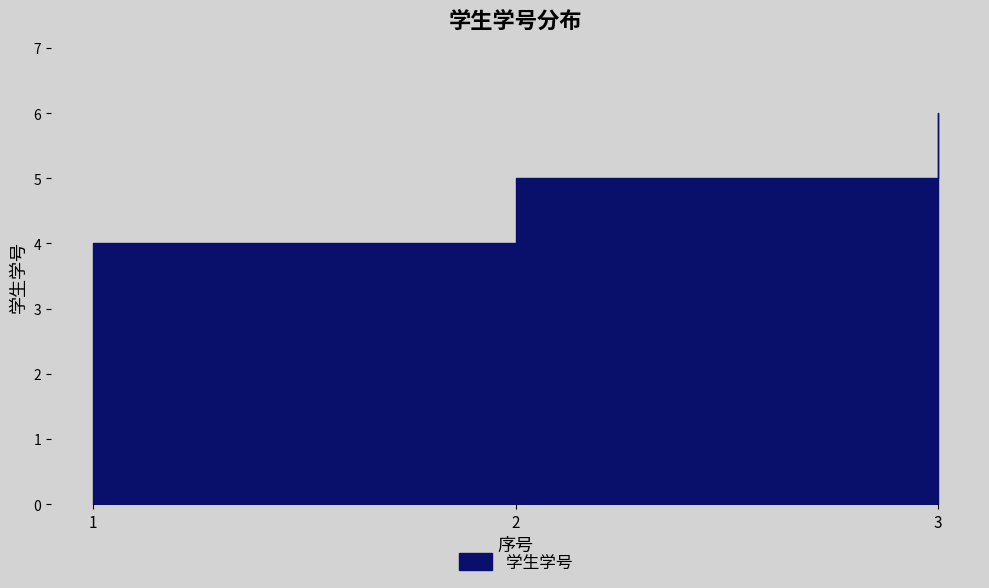

Where does the data first go above 5?

3